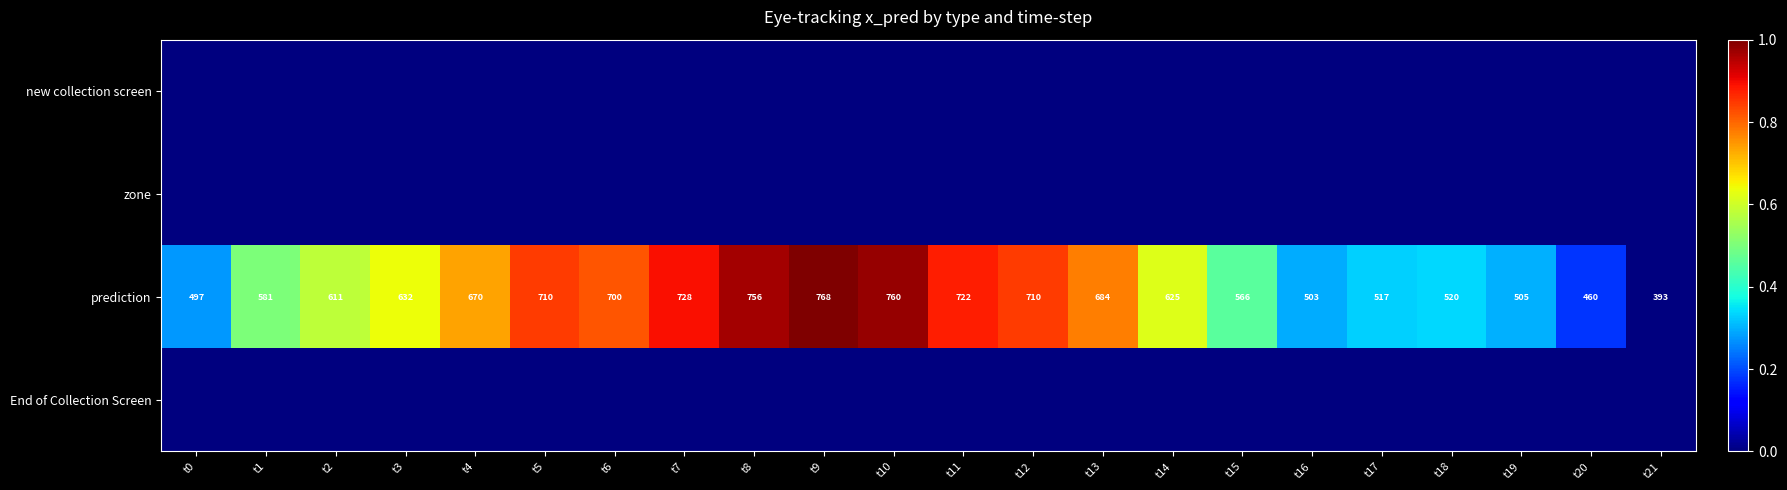

The value of prediction at t14 is 235. True or false?

False